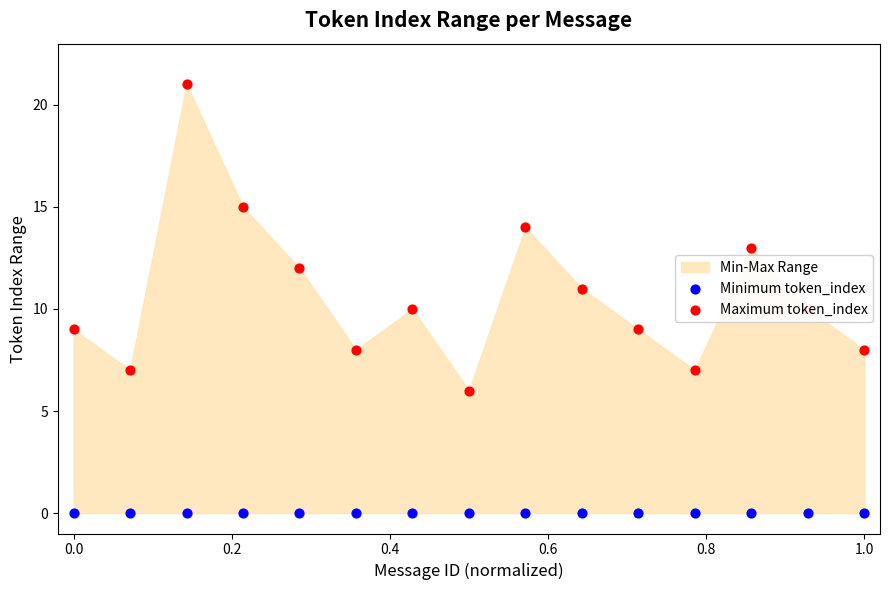

At how many categories does at least one series exceed 7?

12